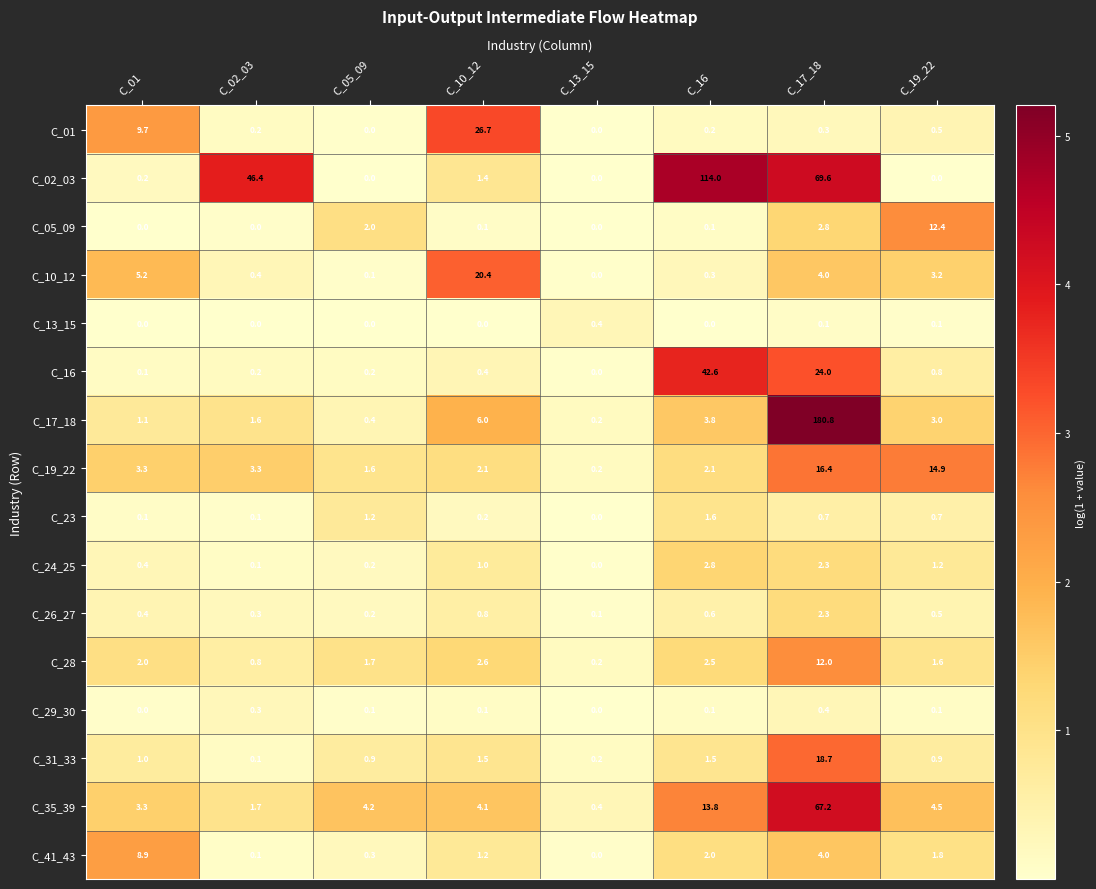

How many categories are shown in the chart?

8